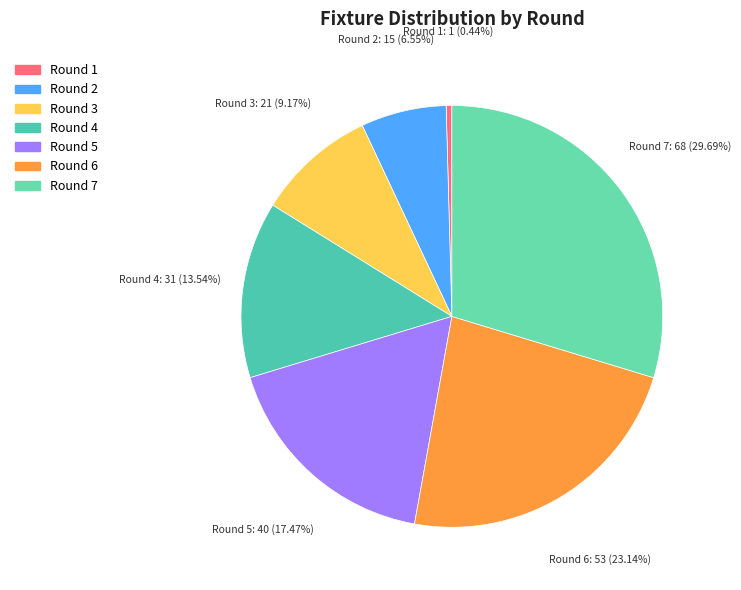

What is the smallest slice in the pie chart?

Round 1